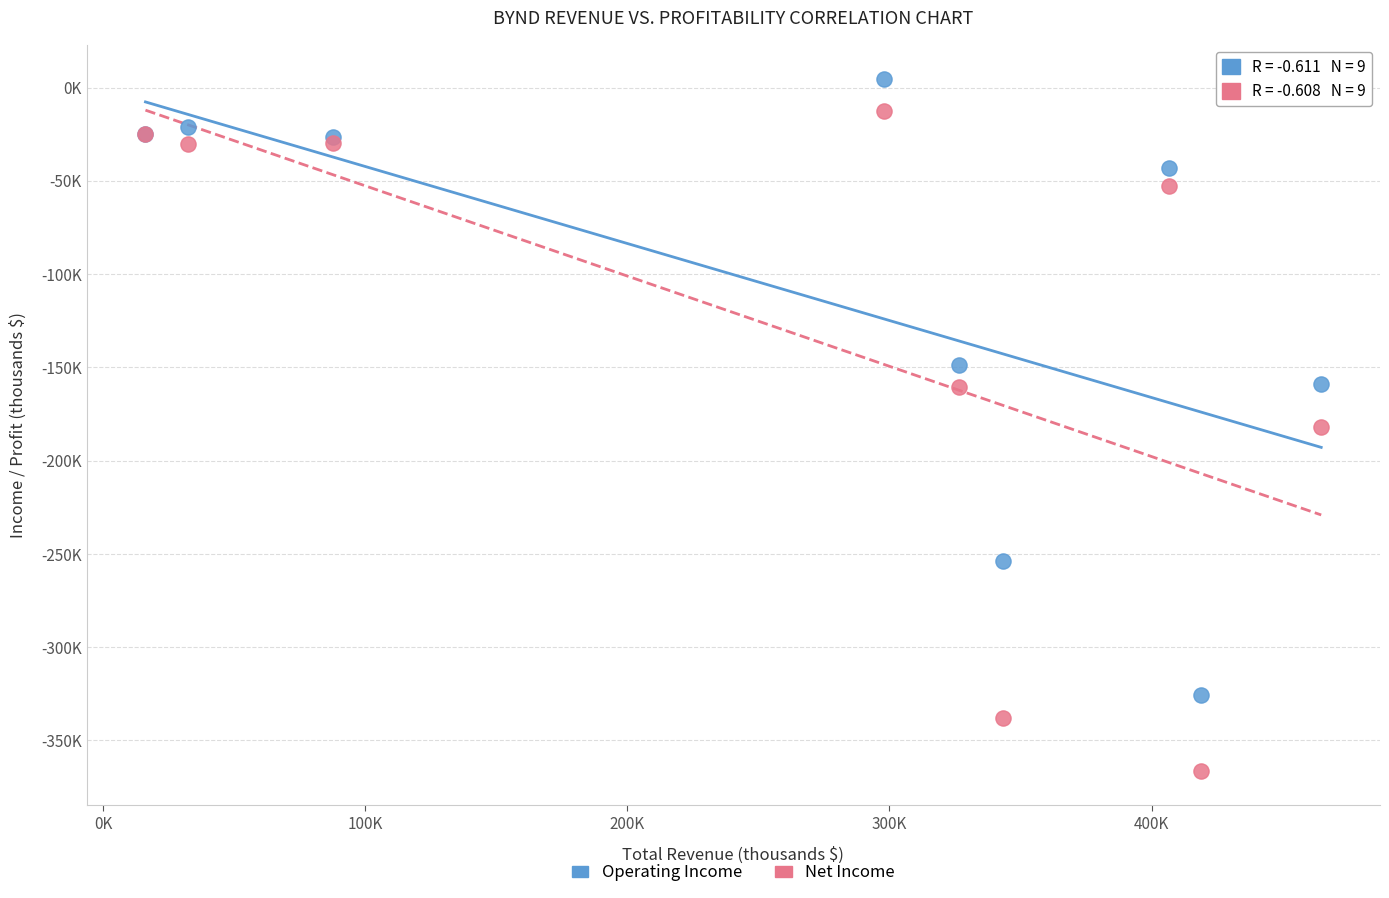

What are all the series names shown in the legend?

Operating Income, Net Income